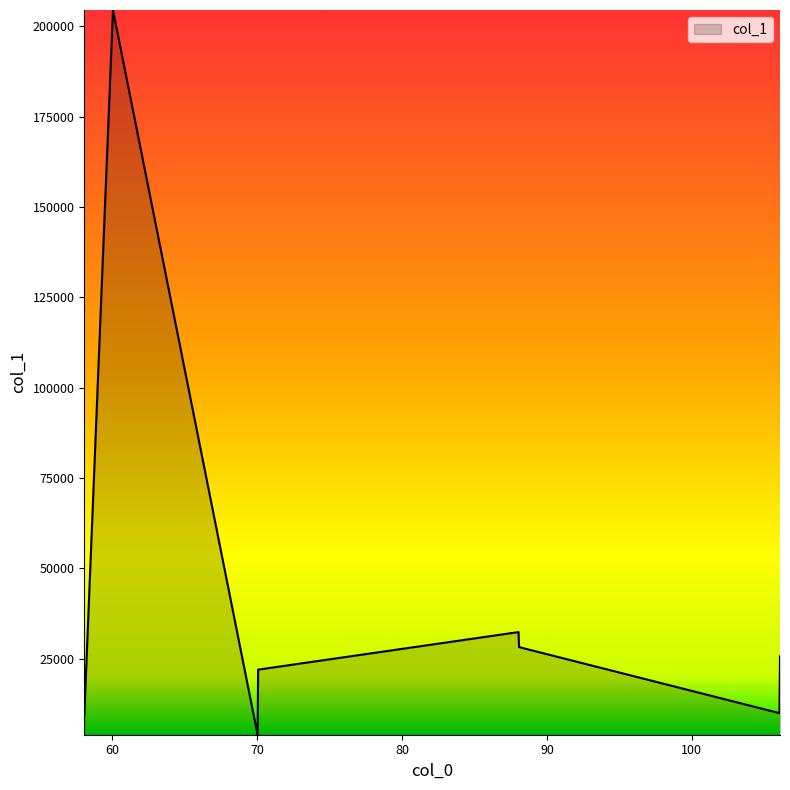

What is the greatest value displayed?

204500.2